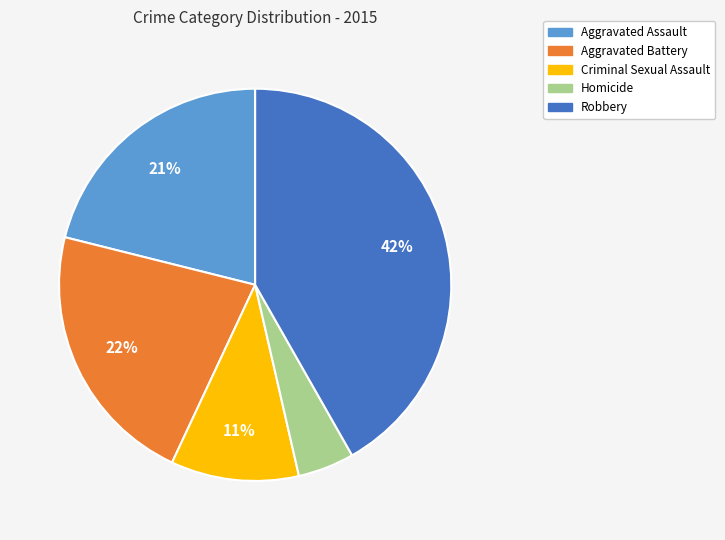

To the nearest percent, what is the average slice percentage?

20%